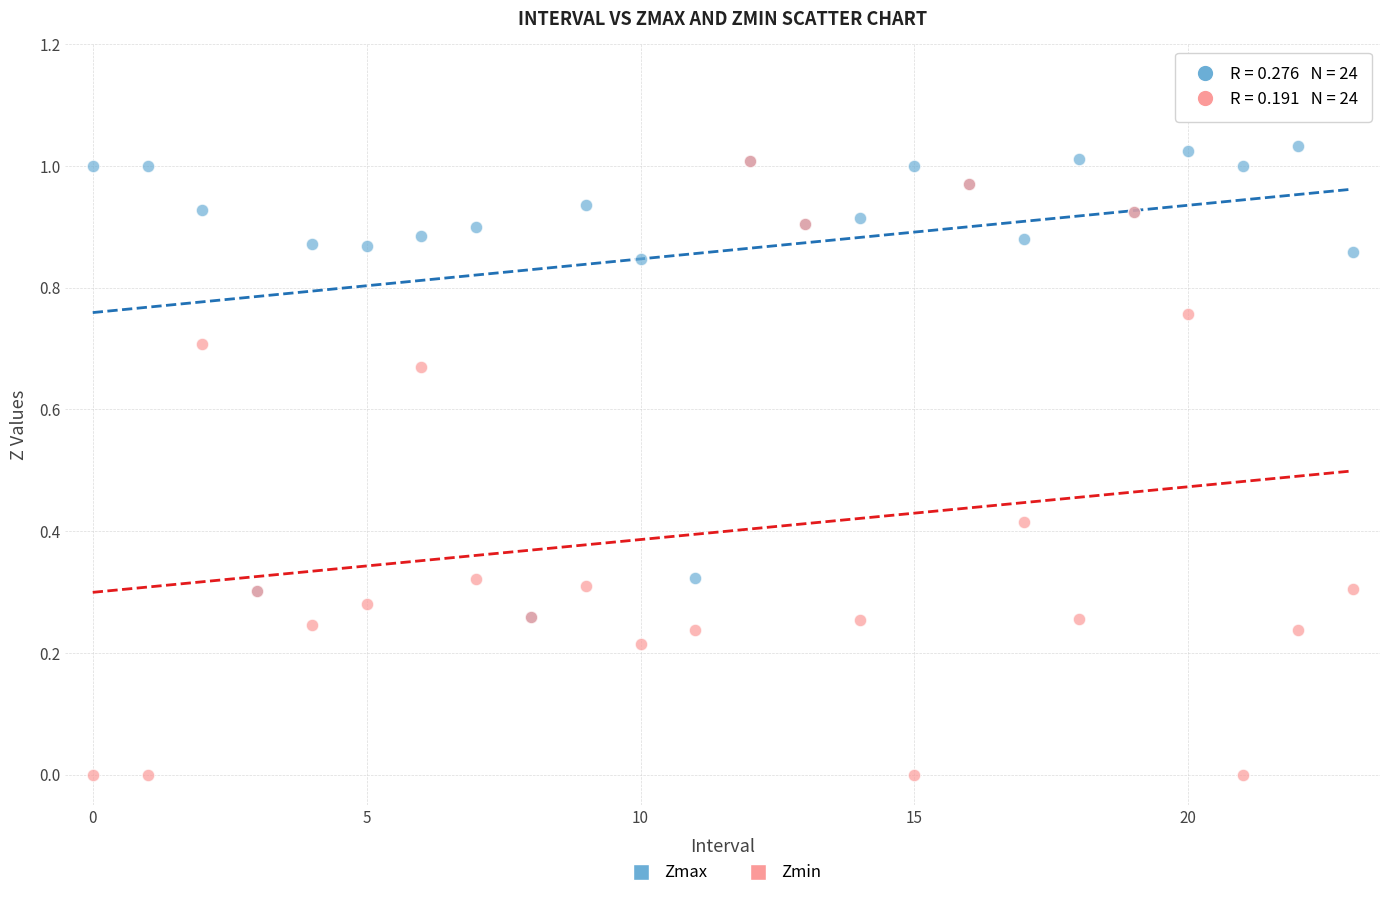

Which series contains the highest Y value?

Zmax